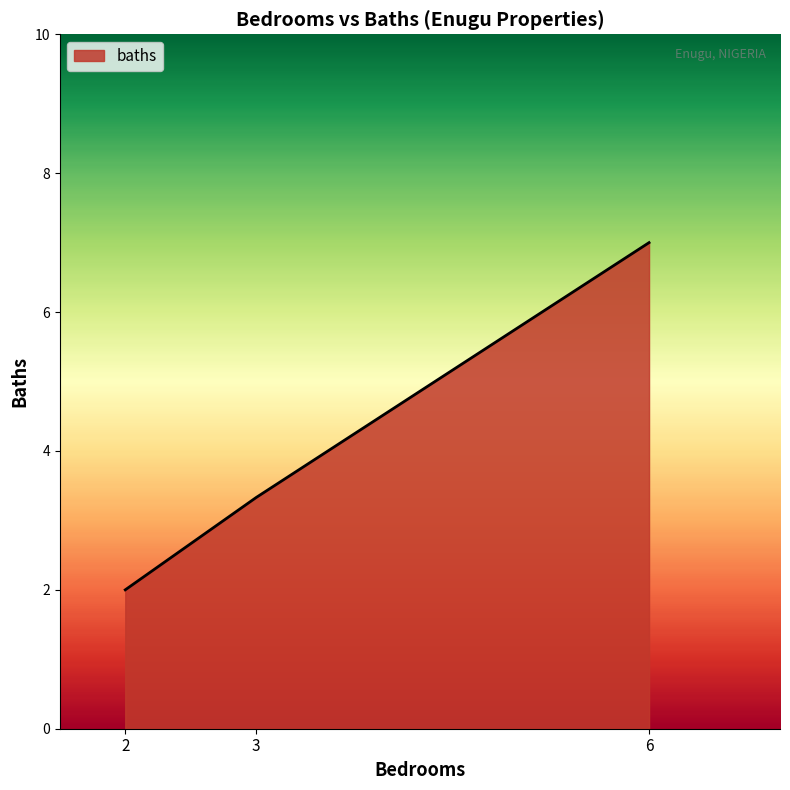

What is the ratio of the value at 3 to the value at 2?

1.7